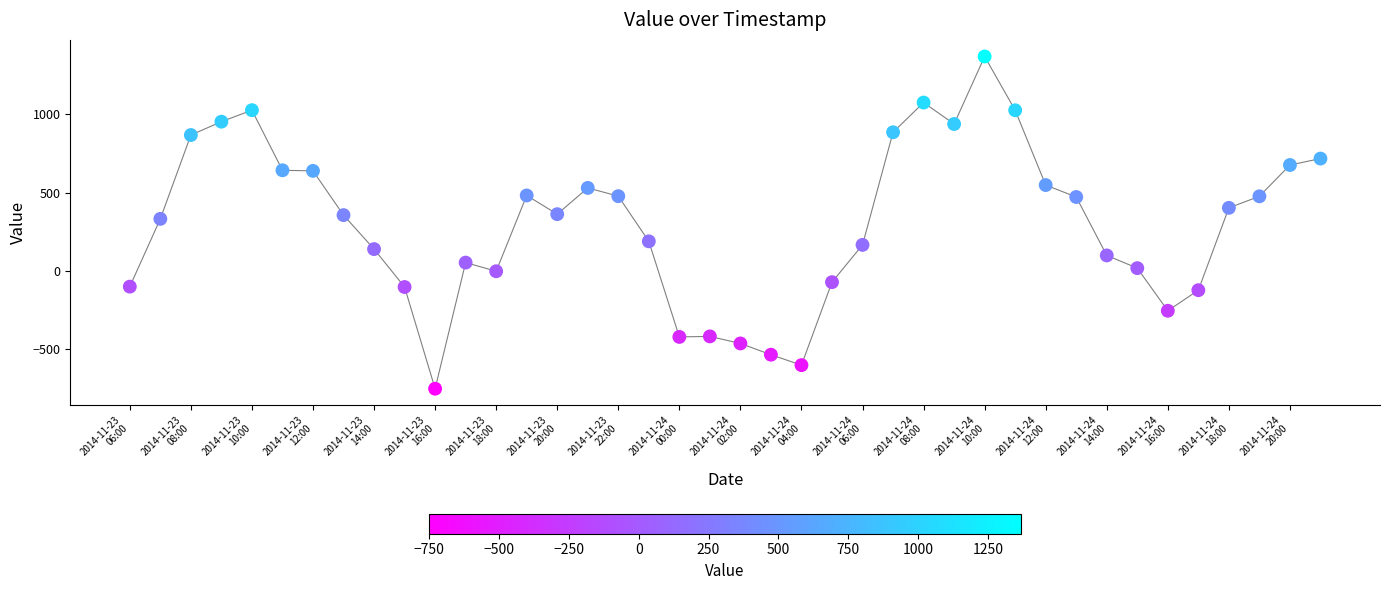

What Y value in the scatter plot is closest to 309?

333.3